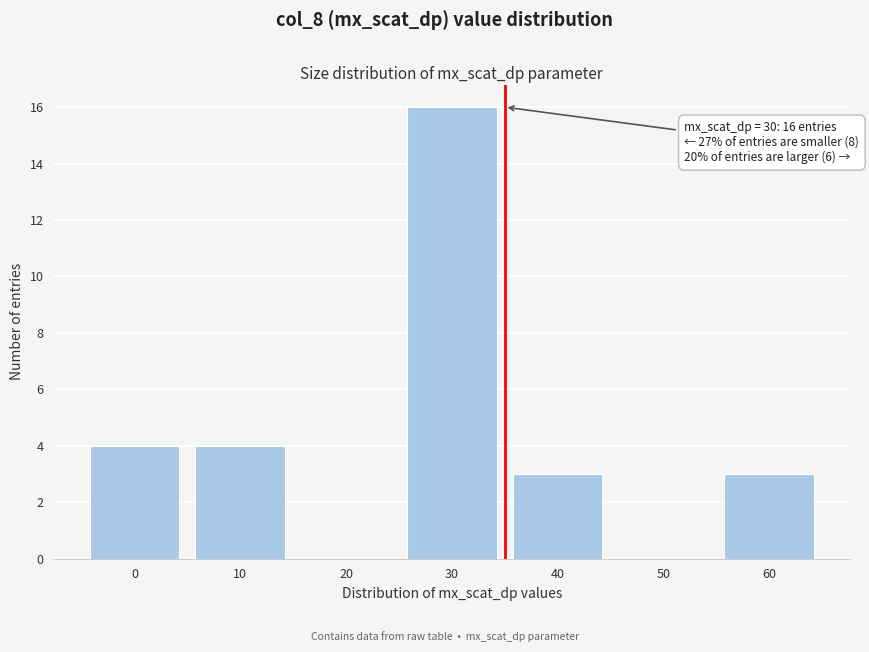

Reading left to right, list all the values displayed in this chart.

0=4	10=4	20=0	30=16	40=3	50=0	60=3